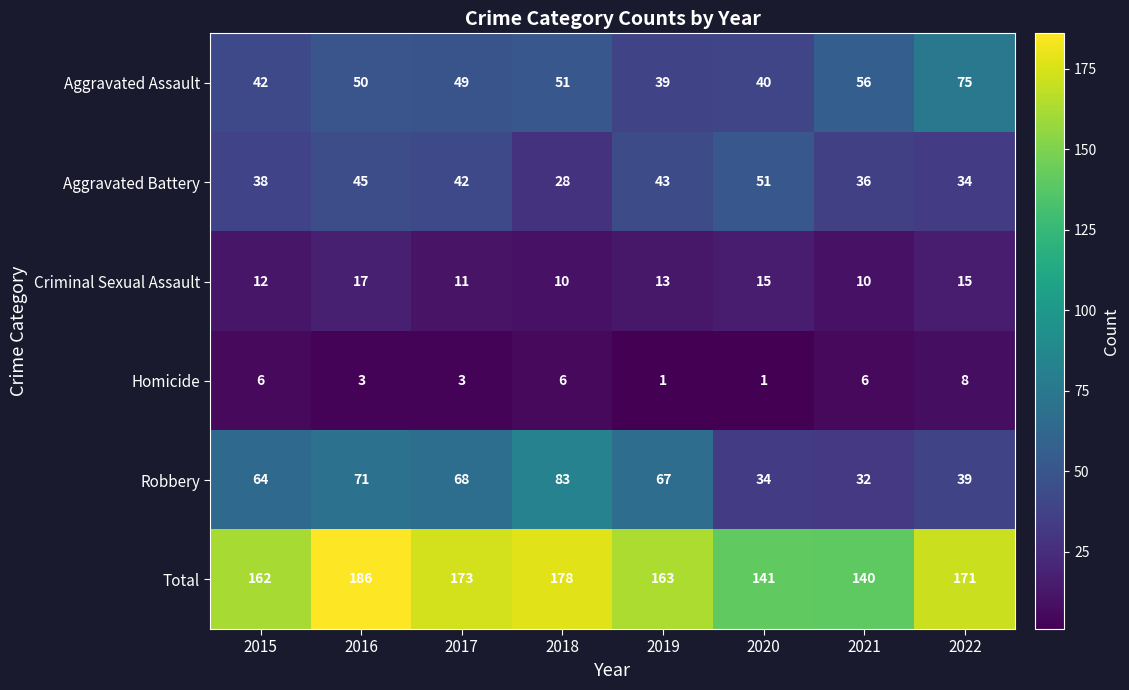

Rank the series by their maximum value, from highest to lowest.

Total, Robbery, Aggravated Assault, Aggravated Battery, Criminal Sexual Assault, Homicide